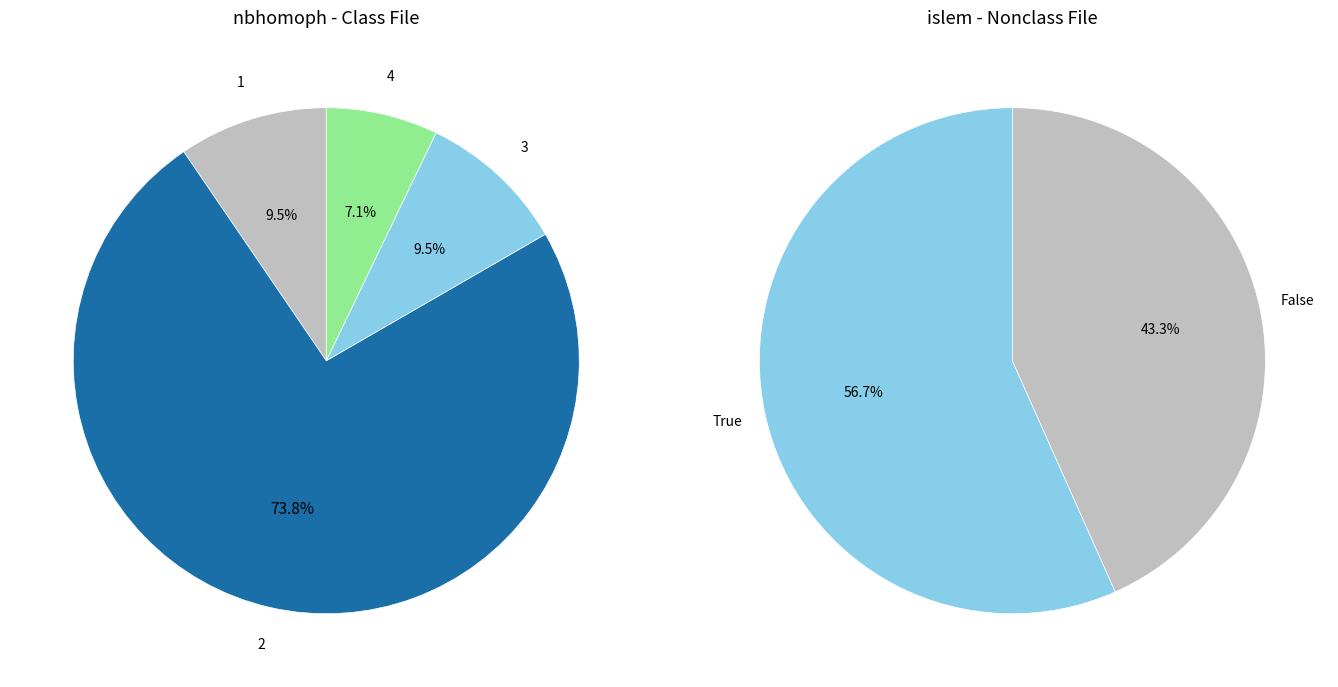

To the nearest percent, what is the difference between the 3 and 4 slice percentages?

2%